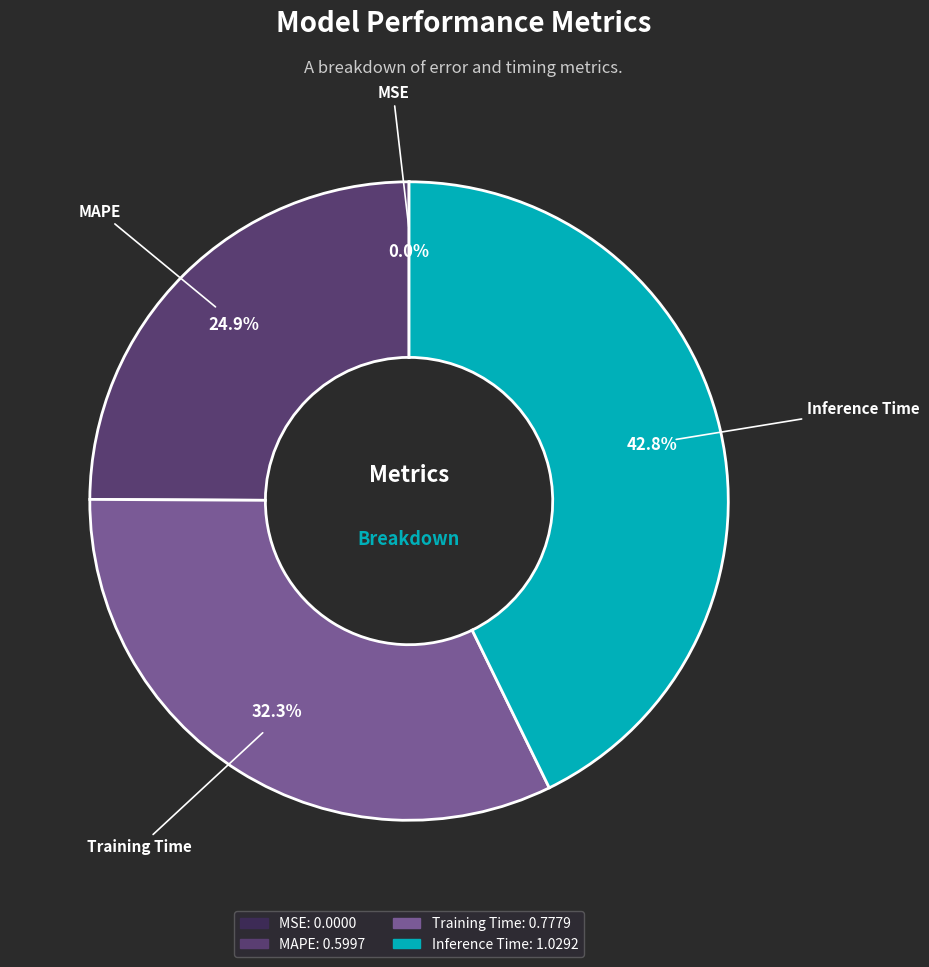

Does any single category account for the majority?

No